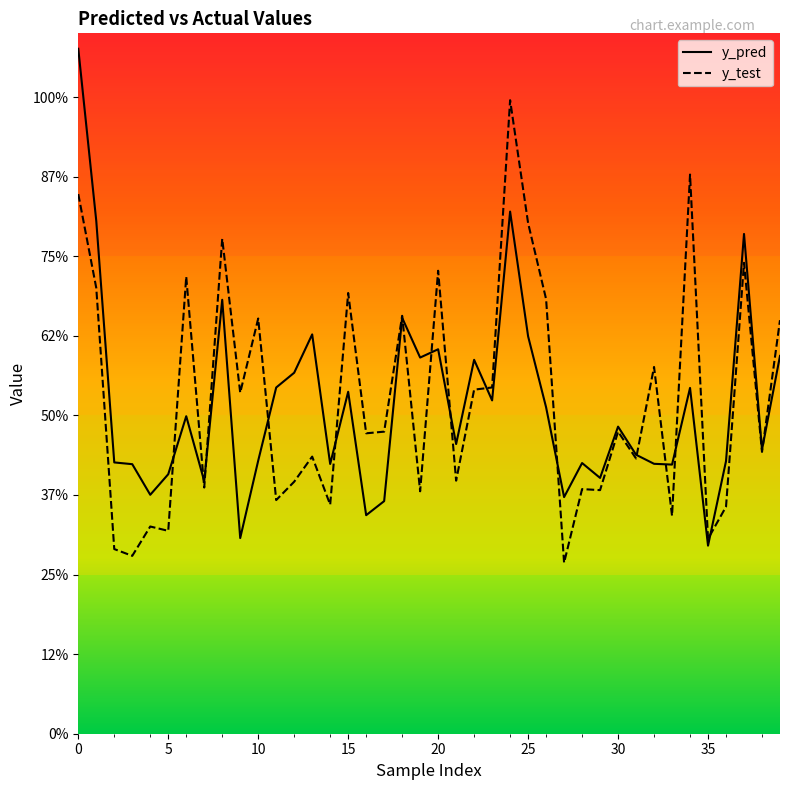

Reading left to right, extract all data points from this chart.

y_pred: 21.5	16.1	8.5	8.5	7.5	8.2	10.0	7.9	13.6	6.1	8.6	10.9	11.3	12.5	8.5	10.7	6.9	7.3	13.1	11.8	12.1	9.1	11.7	10.5	16.4	12.5	10.3	7.4	8.5	8.0	9.6	8.8	8.5	8.5	10.9	5.9	8.6	15.7	8.9	11.9
y_test: 17.0	14.0	5.8	5.6	6.5	6.4	14.4	7.7	15.5	10.7	13.0	7.3	7.9	8.7	7.2	13.8	9.4	9.5	13.1	7.6	14.5	7.9	10.8	10.9	19.9	16.0	13.7	5.4	7.7	7.7	9.5	8.6	11.5	6.8	17.6	6.1	7.1	14.8	8.9	13.0